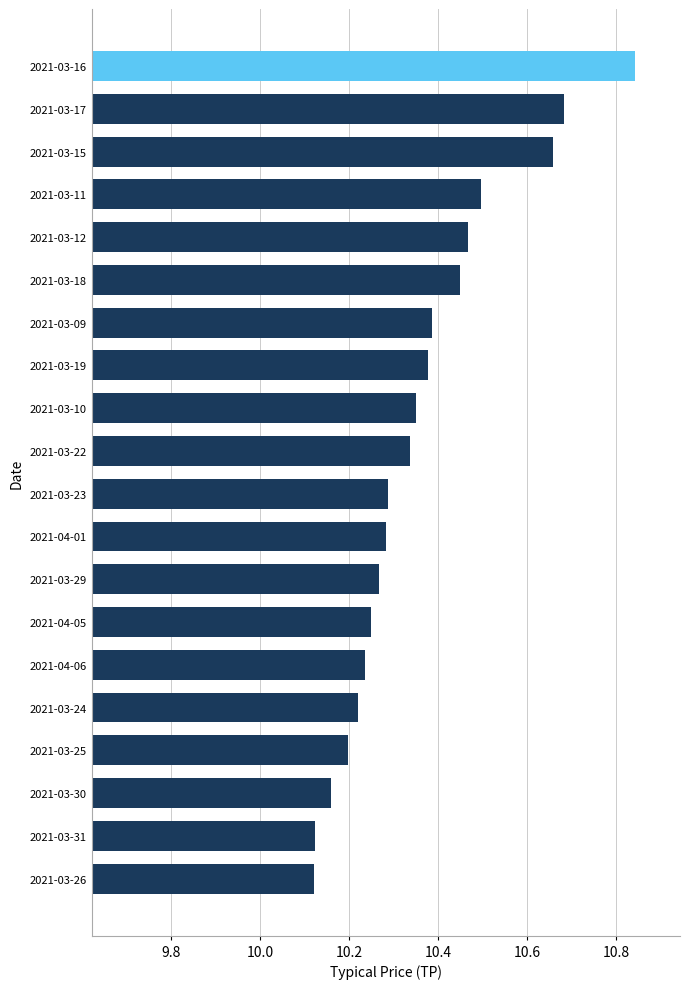

Is it true that the value at 2021-03-12 is 10.5?

True